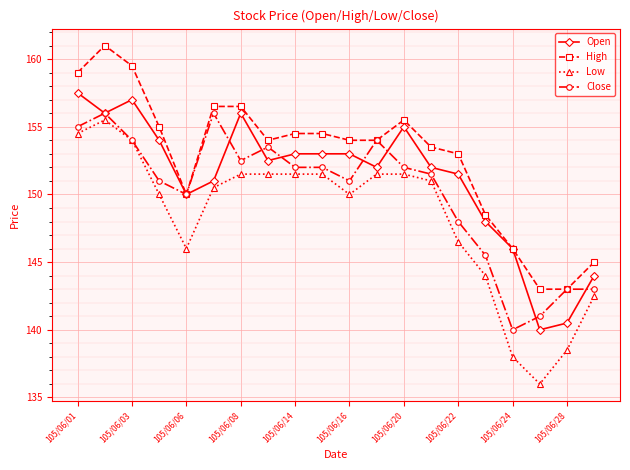

What is the value of the Low point at the 5th from the left?

146.0